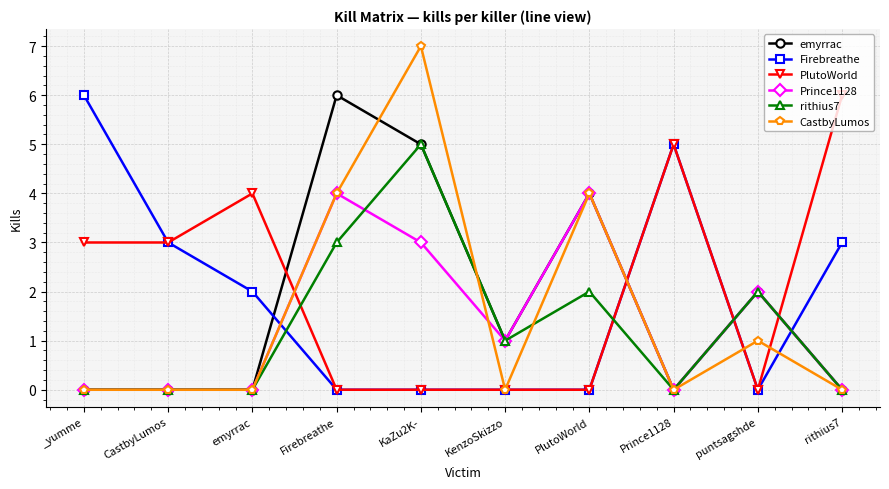

What is the label of the 5th point from the left?

KaZu2K-